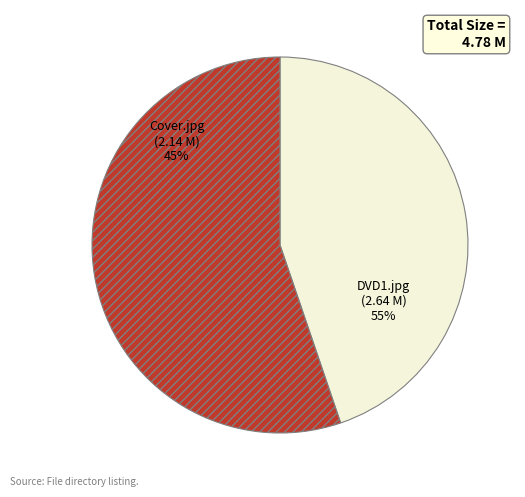

To the nearest percent, what portion does Cover.jpg represent?

45%